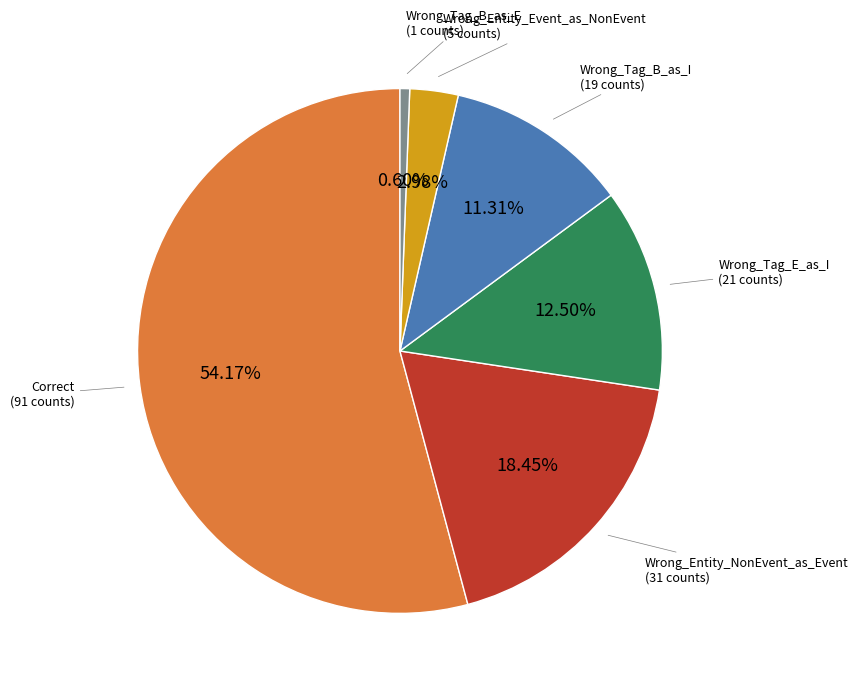

Which category accounts for the majority?

Correct